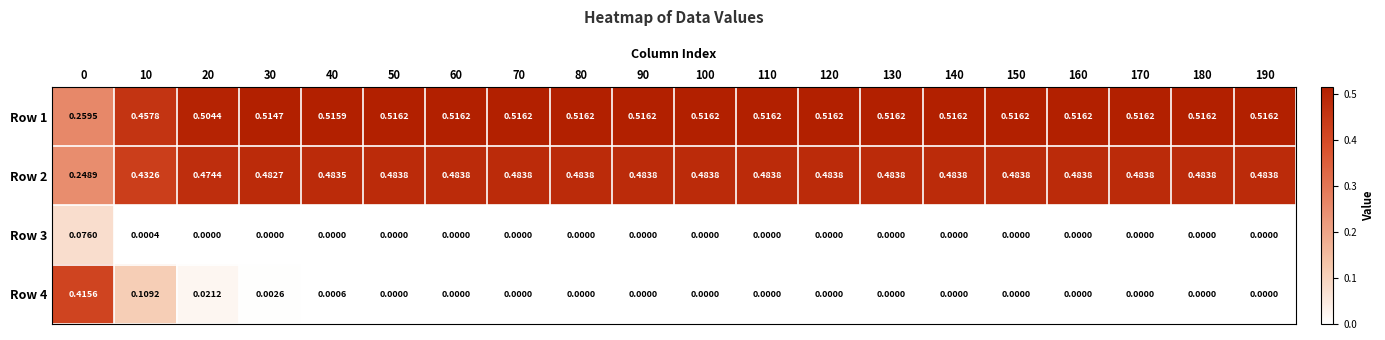

Is the value of Row 4 at 180 greater than the value of Row 1 at 160?

No